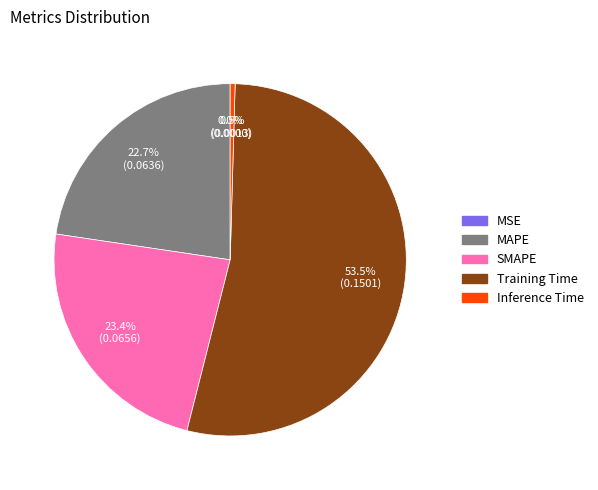

What is the majority slice?

Training Time